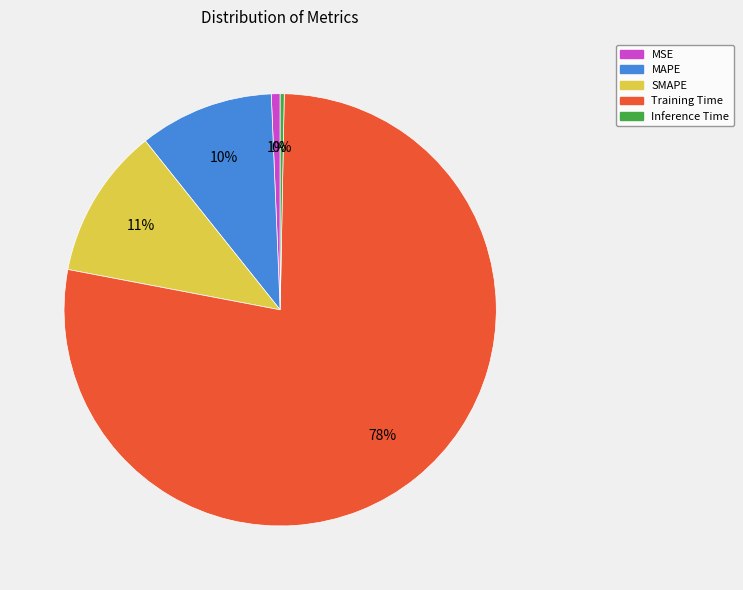

Which category has the biggest portion of the pie?

Training Time